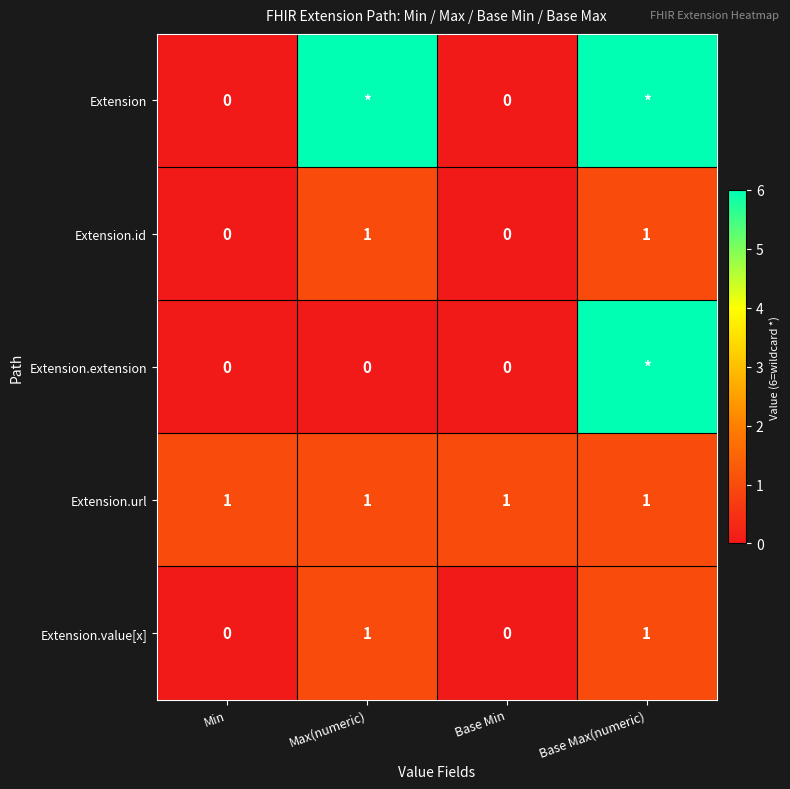

The Extension.url series shows 1 at Base Min. True or false?

True